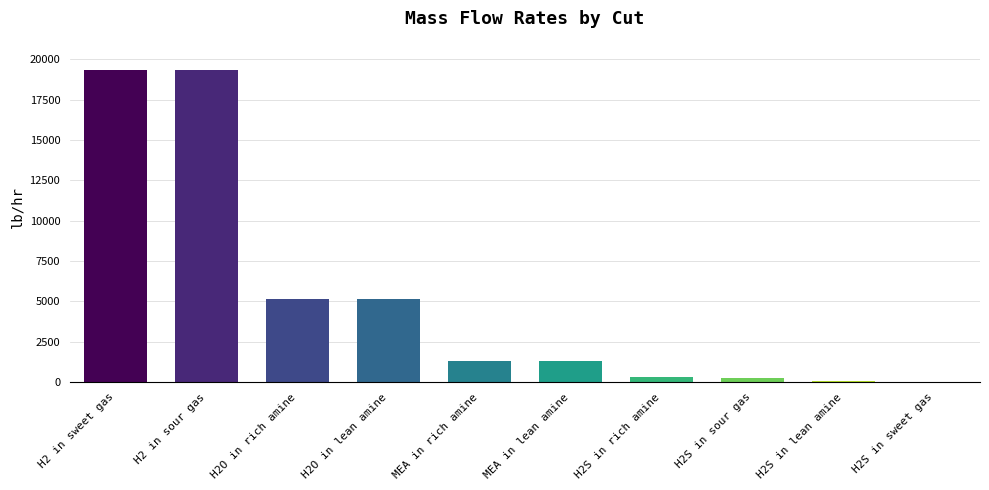

What is the greatest value displayed?

19357.0